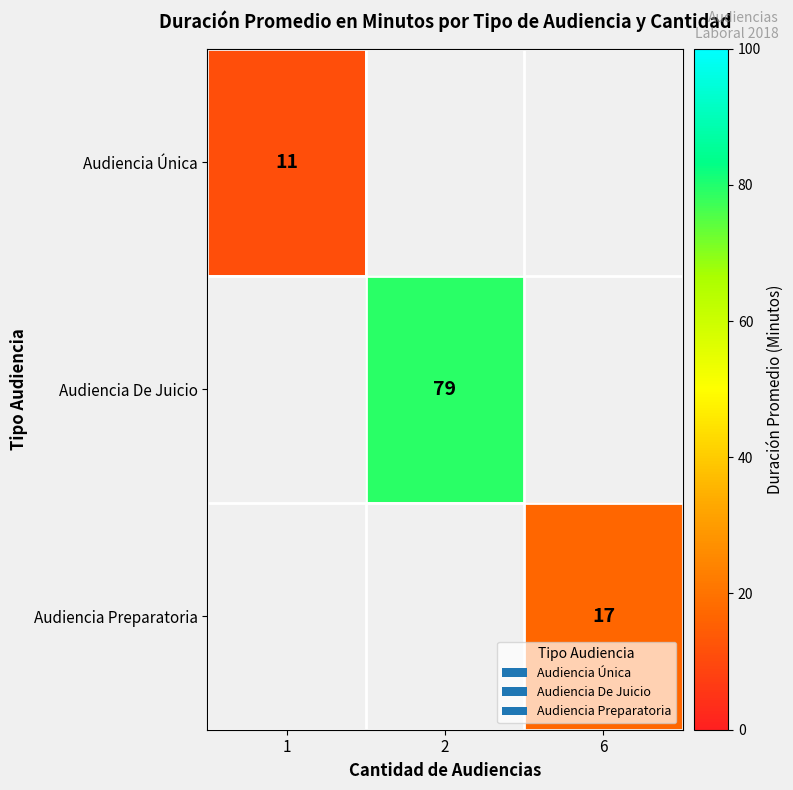

True or false: Audiencia Preparatoria has a value of 9 at 6.

False